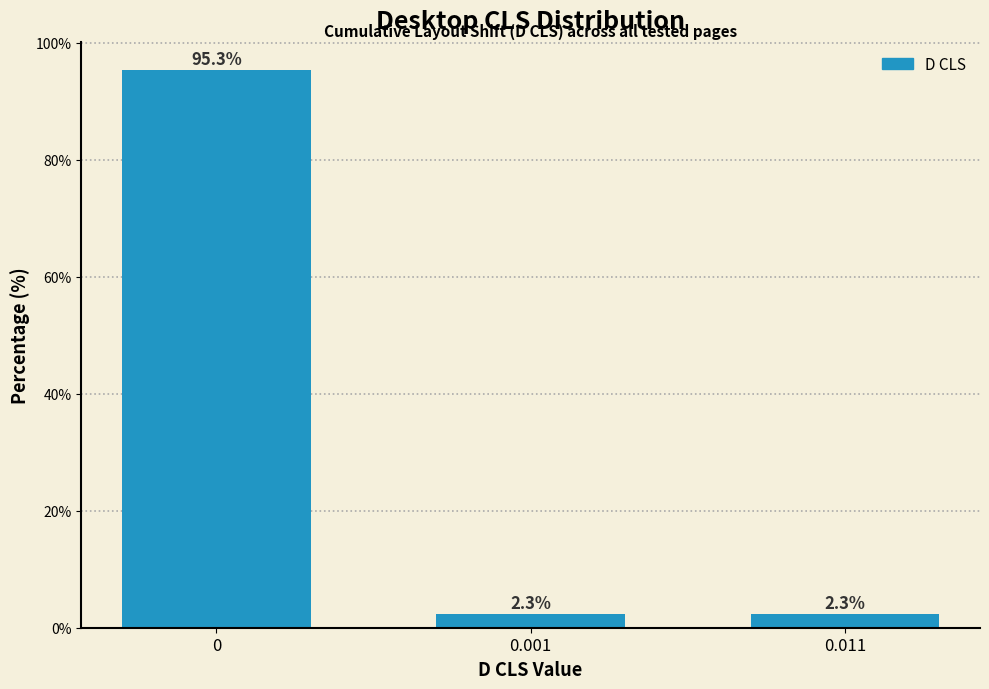

Reading left to right, extract all data points from this chart.

95.3	2.3	2.3